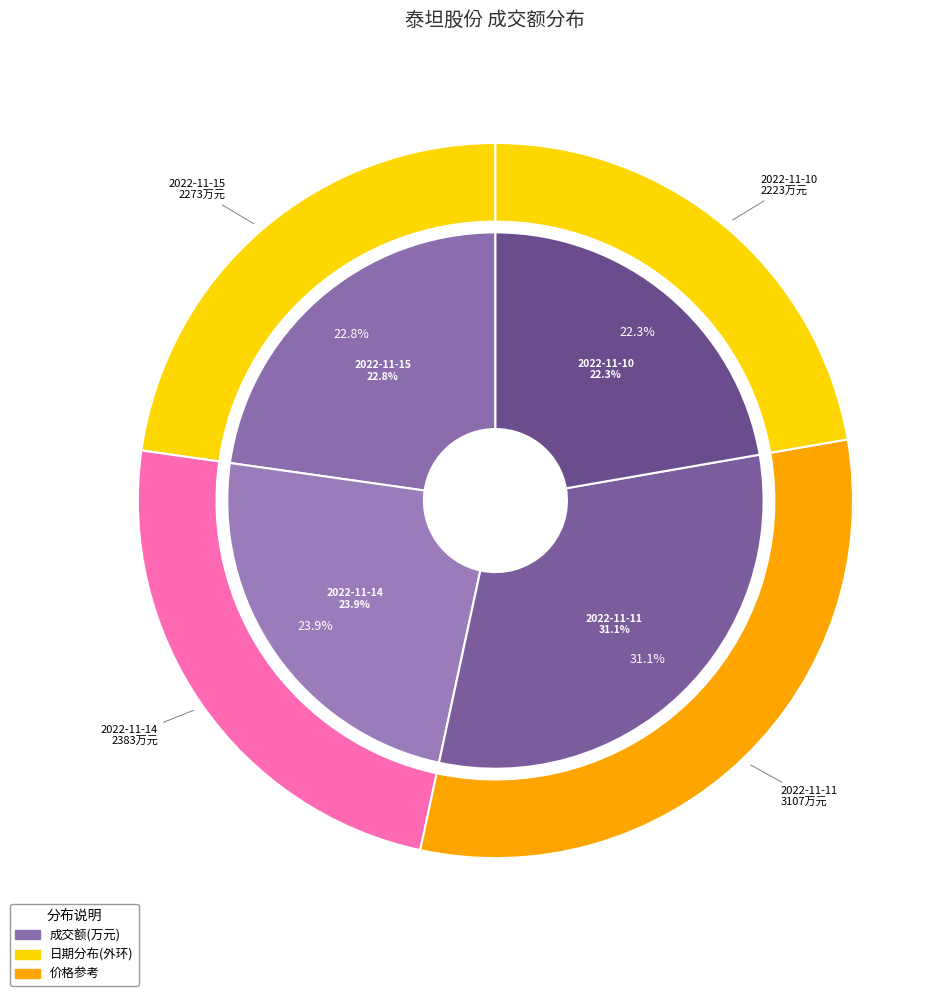

What is the change in value from 2022-11-15 to 2022-11-10?

-50